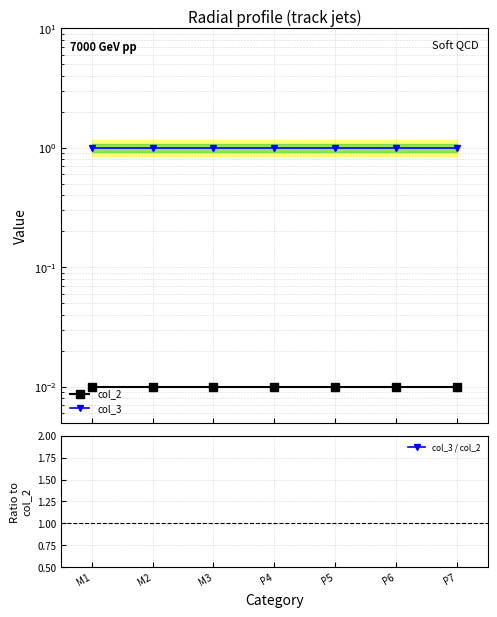

What is the label of the 1st point from the left?

M1